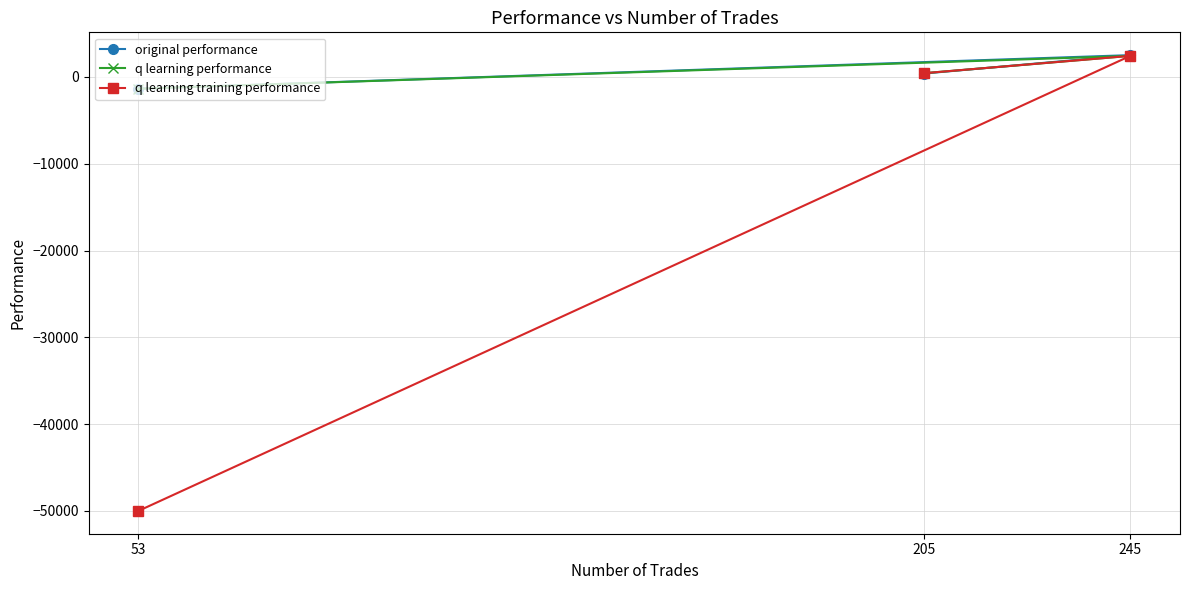

Reading right to left, what are all the values shown in this chart?

original performance: 245=2506.5	205=384.6	53=-1361.7
q learning performance: 245=2422.9	205=421.3	53=-1361.7
q learning training performance: 245=2422.9	205=421.3	53=-50000.0